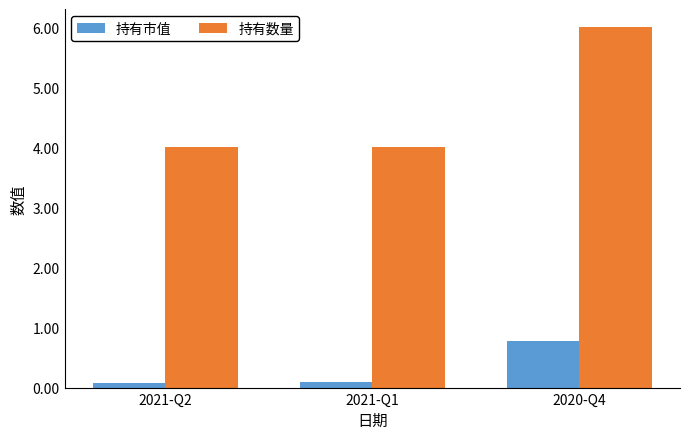

What is the average value of the 持有市值 series?

0.3